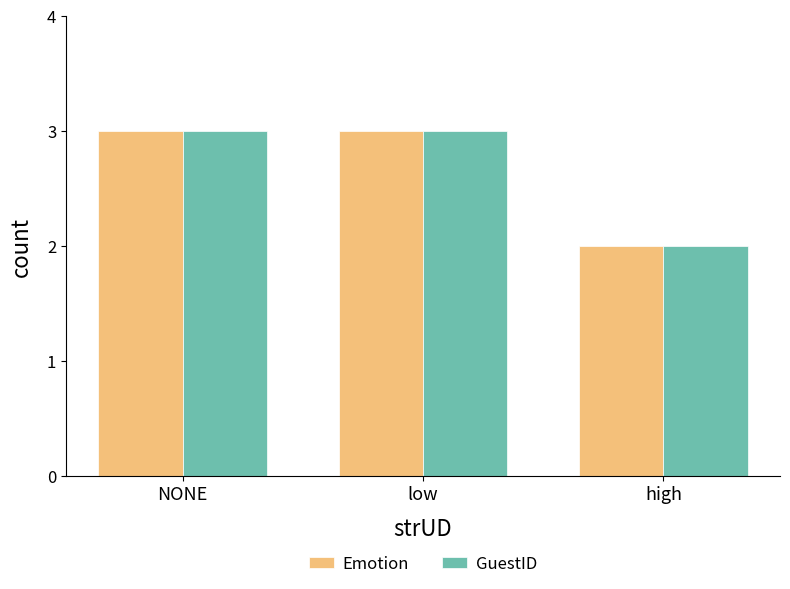

Is it true that GuestID equals 3 at low?

True